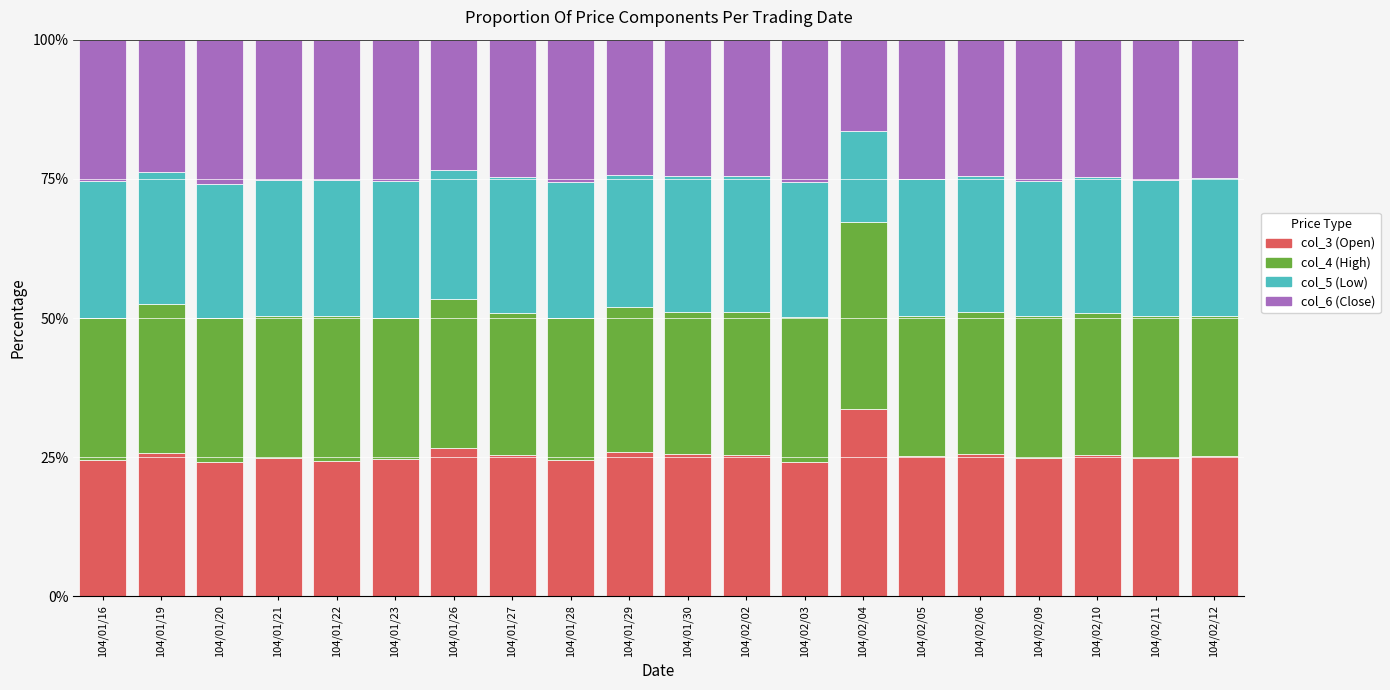

What is the total value across all series at 104/01/22?

100.0